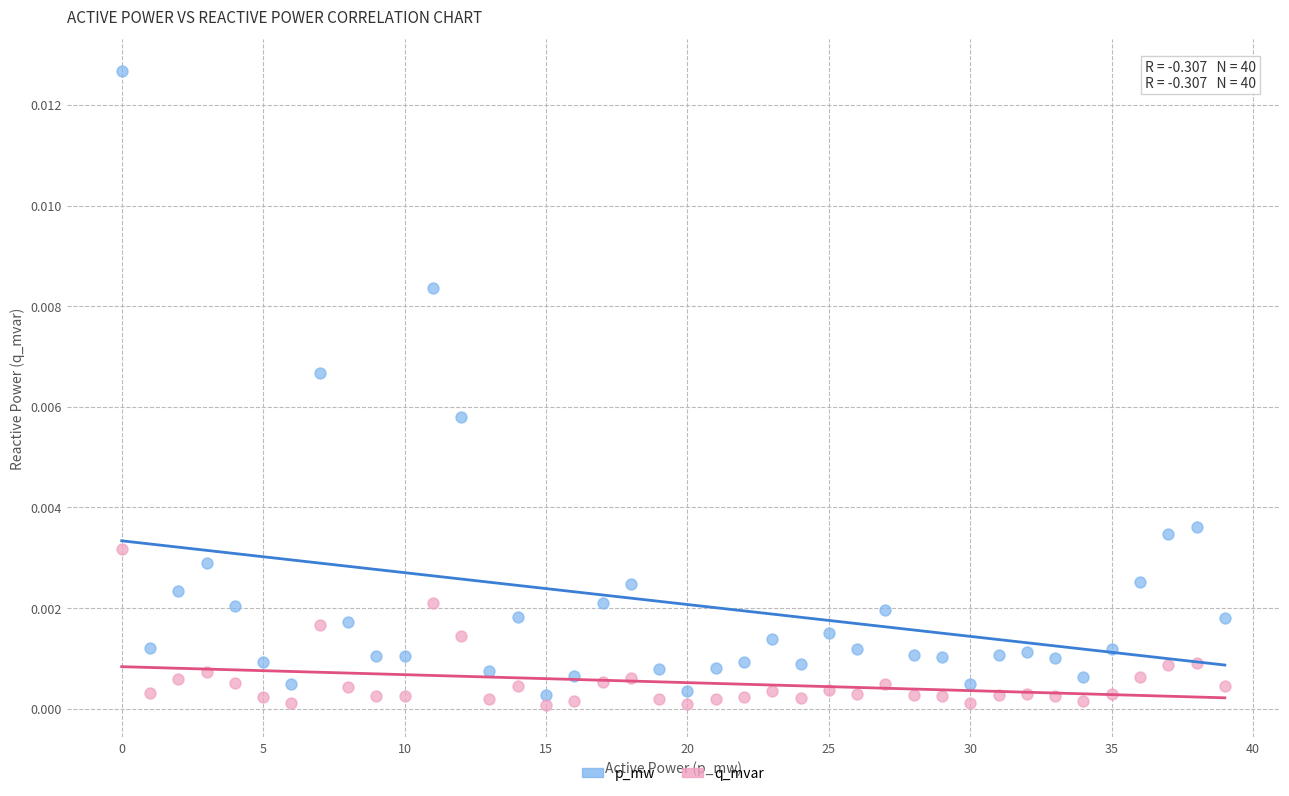

What are all the series names shown in the legend?

p_mw, q_mvar